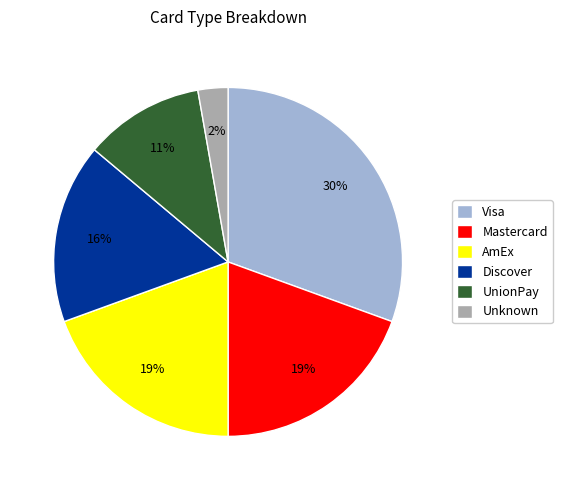

What portion of the pie excludes Mastercard?

80.6%